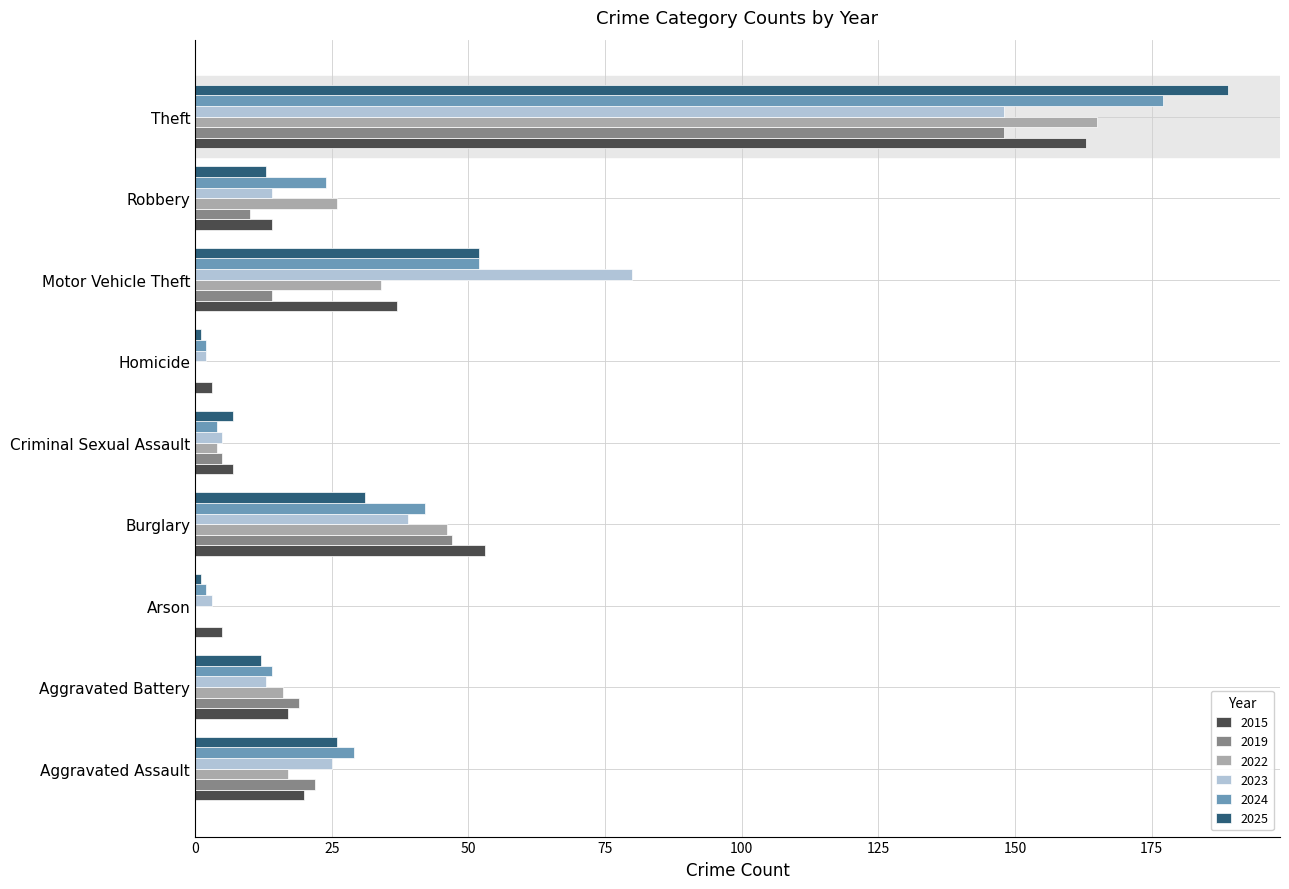

What is the maximum value for 2023?

148